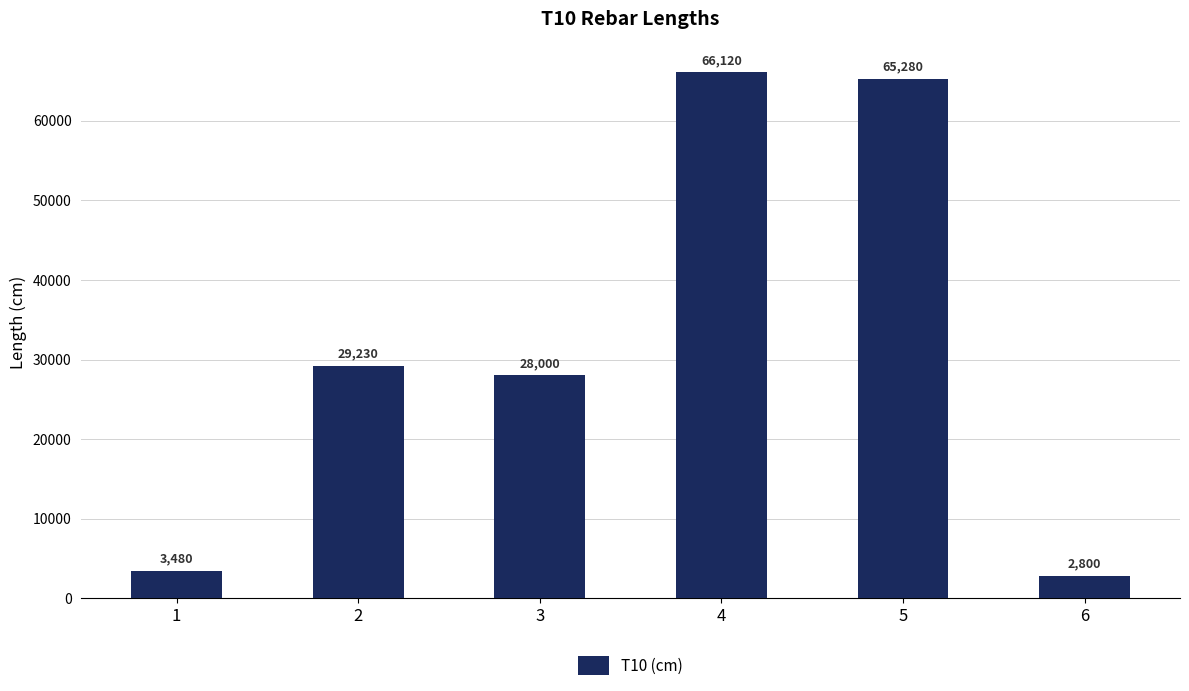

Approximately how many times larger is the value at 2 compared to 1?

8.4